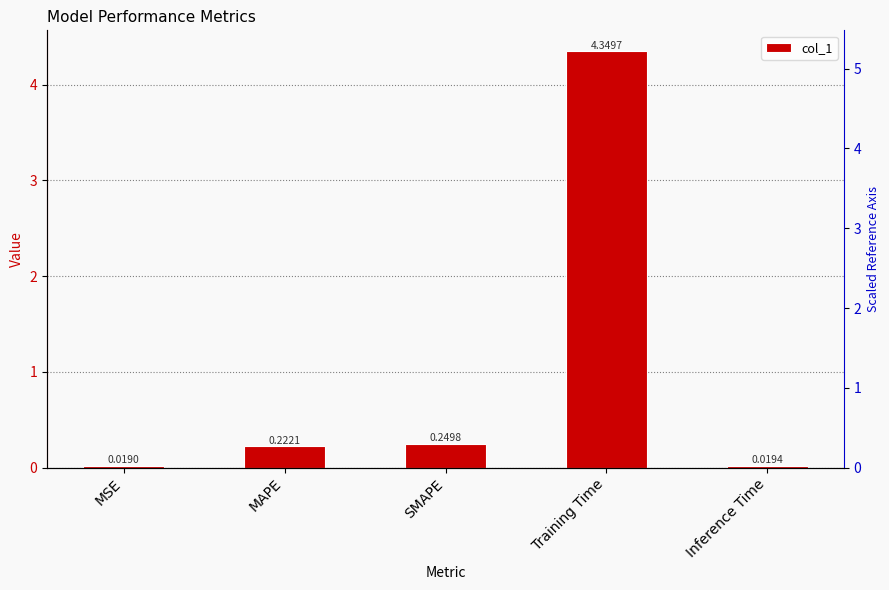

Reading right to left, list all the values displayed in this chart.

0.0	4.3	0.2	0.2	0.0